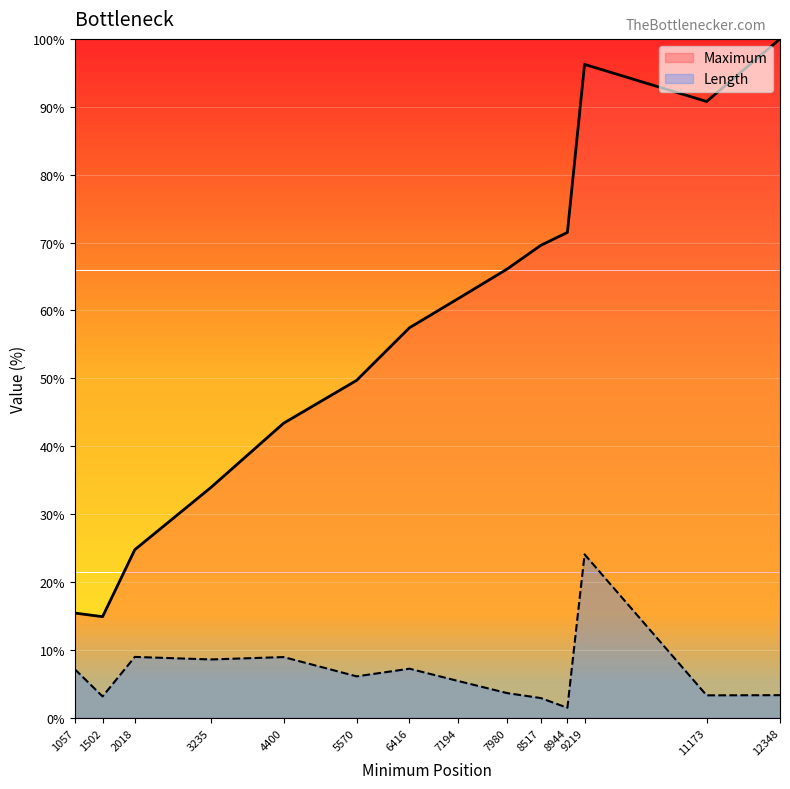

What is the smallest value displayed?

1.5